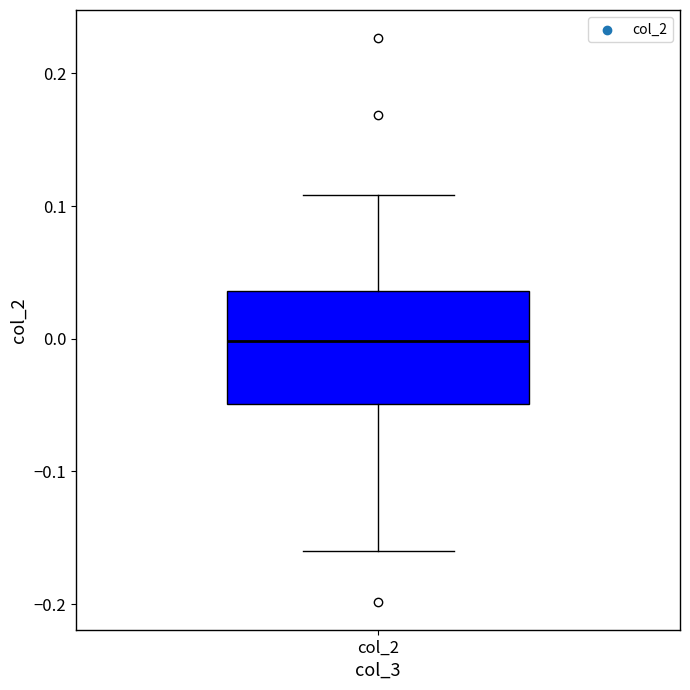

Where does the upper whisker of the box for col_2 end on the y-axis? The values are not printed on the chart, so give them approximately, as read against the axis.

0.11